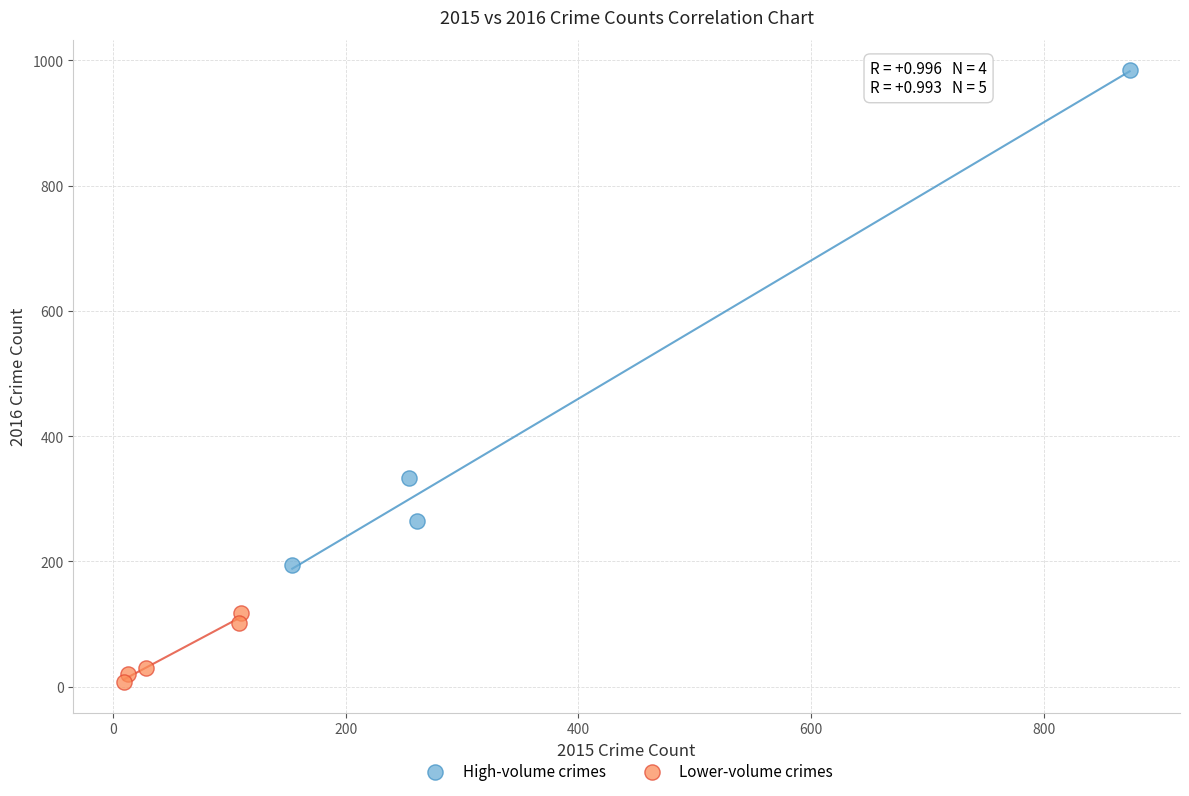

Which series contains the lowest Y value?

Lower-volume crimes